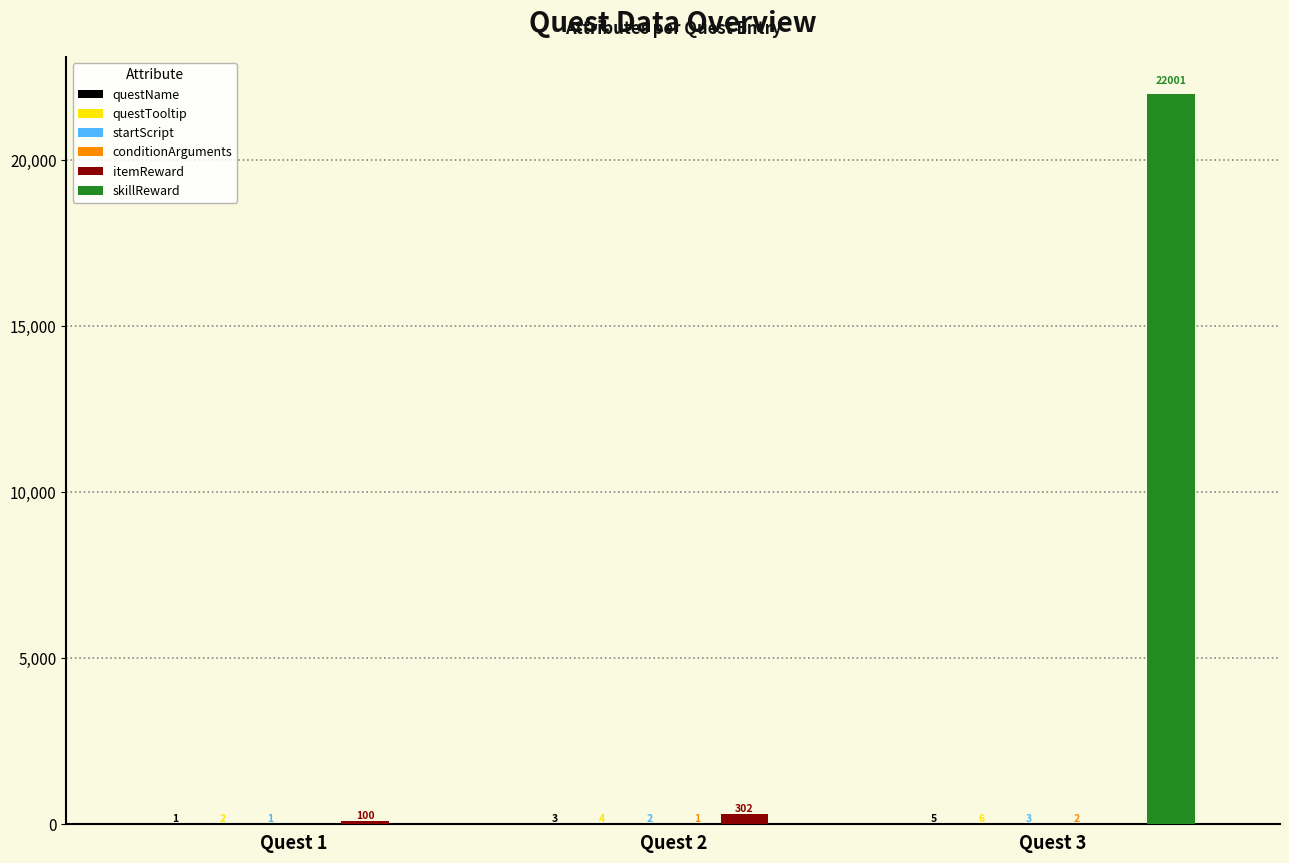

Which category has the highest value across all series?

Quest 3